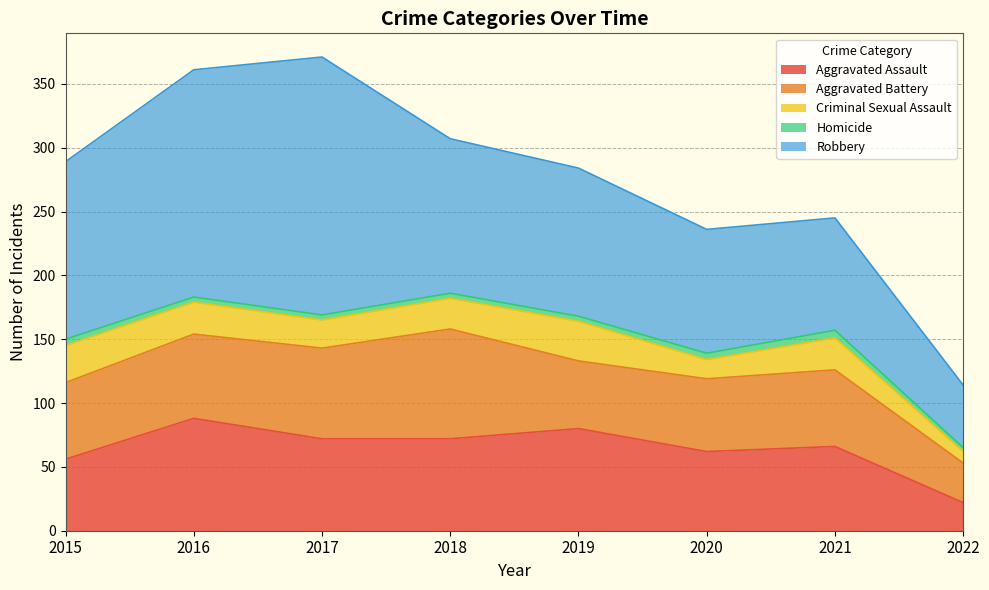

Where does the Criminal Sexual Assault series first go above 25?

2015